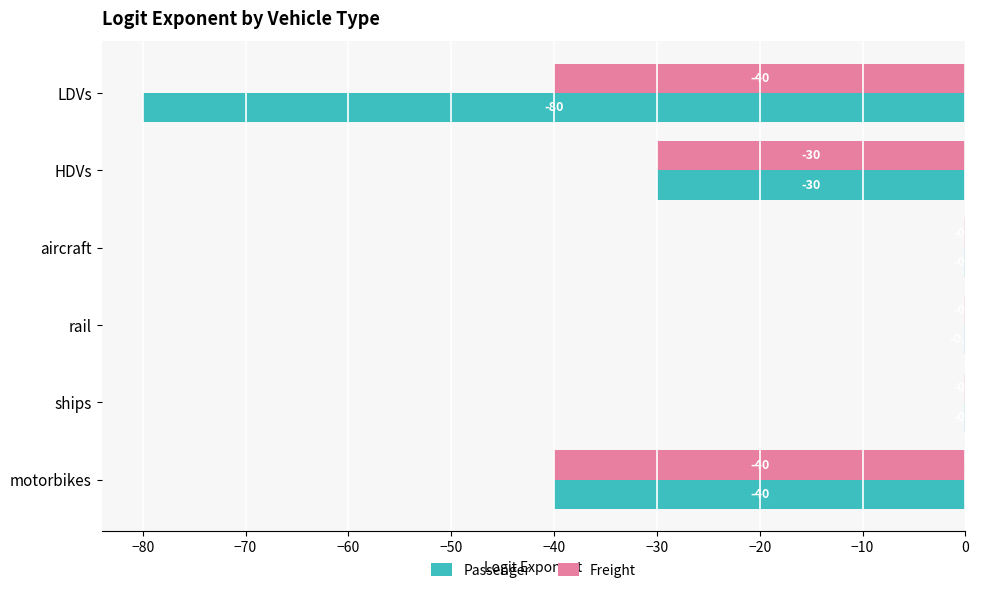

Which series has the largest total across all categories?

Freight